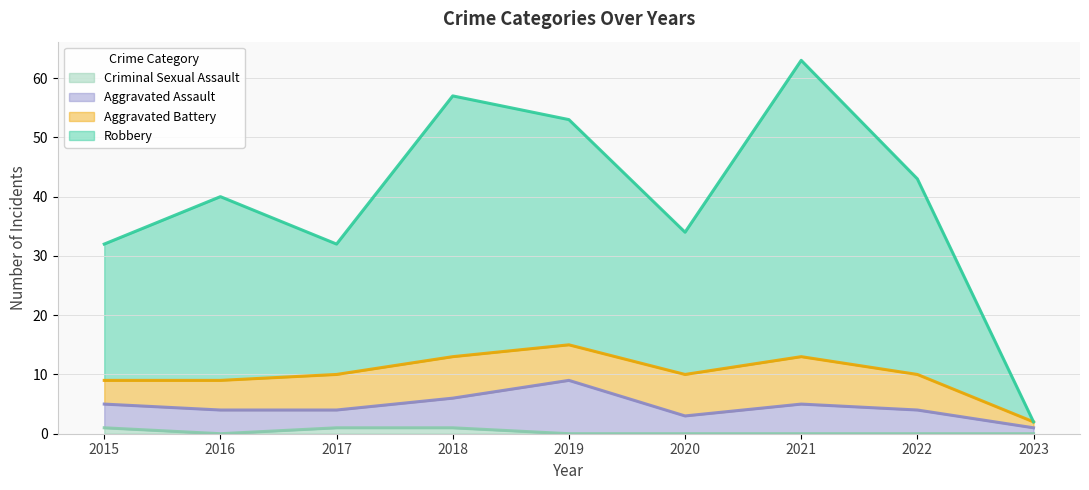

What is the difference between the highest and lowest values at 2016?

40